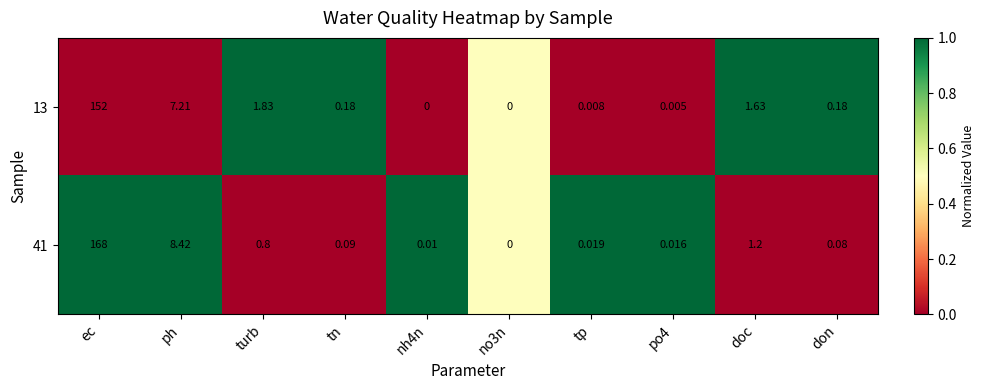

Which category has the highest value in the 13 series?

ec